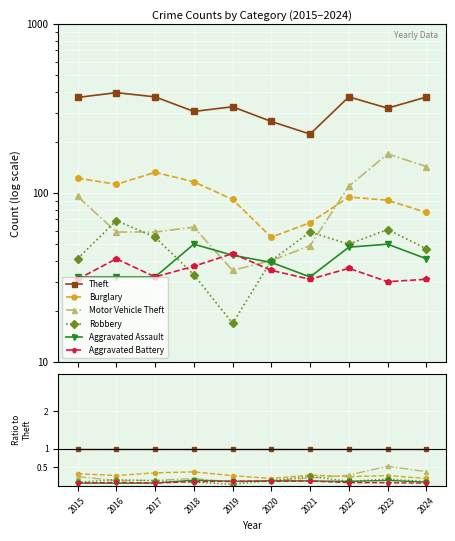

Is it true that Motor Vehicle Theft equals 0.3 at 2015?

True